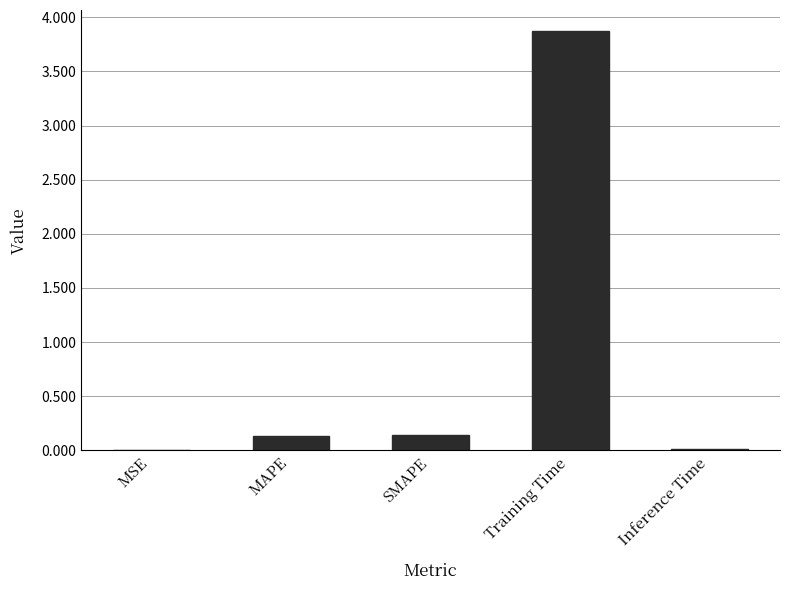

Which category has the highest value across all series?

Training Time